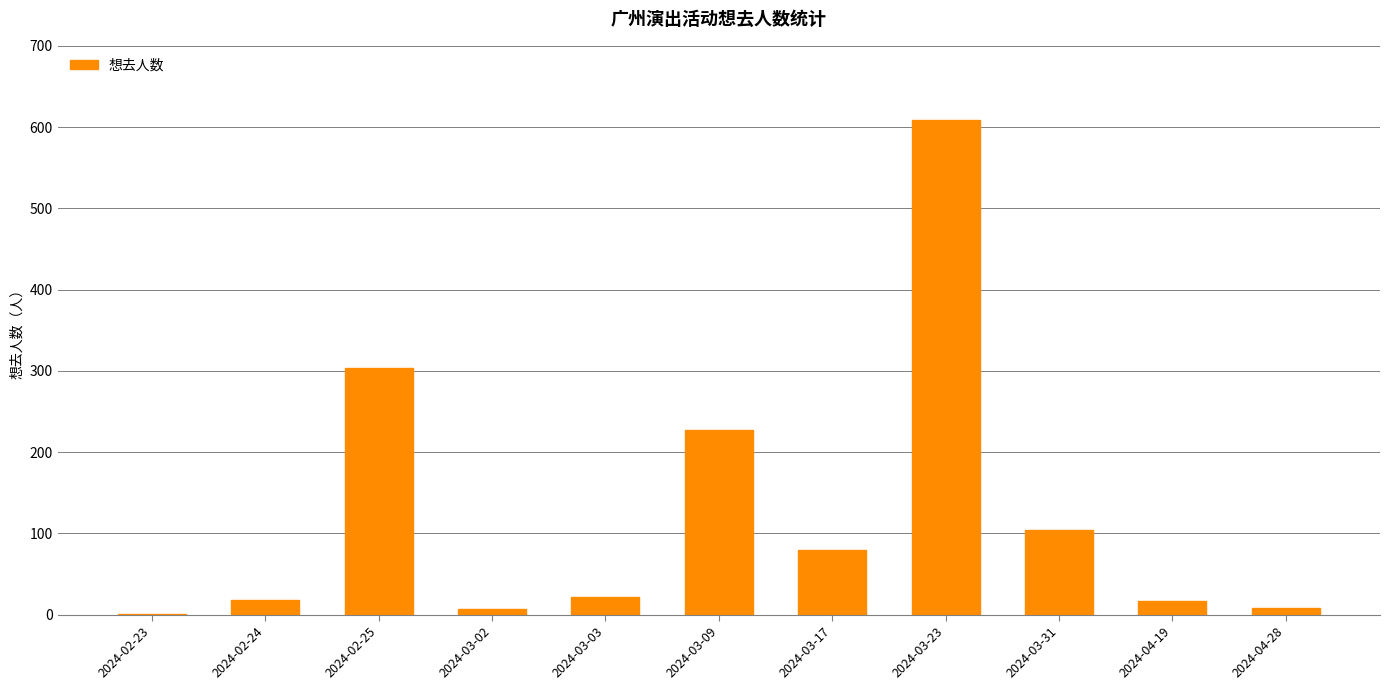

What is the sum of the values at 2024-02-24 and 2024-03-09?

245